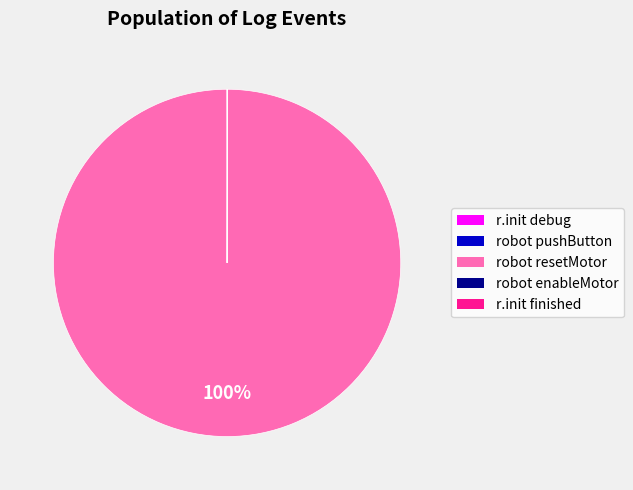

Is there any slice that represents more than half of the pie?

Yes